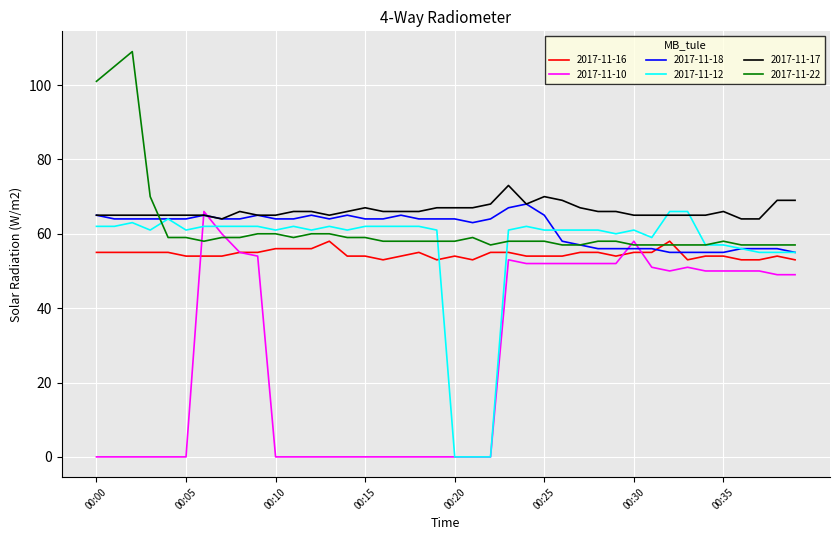

Does the chart have visible grid lines?

Yes